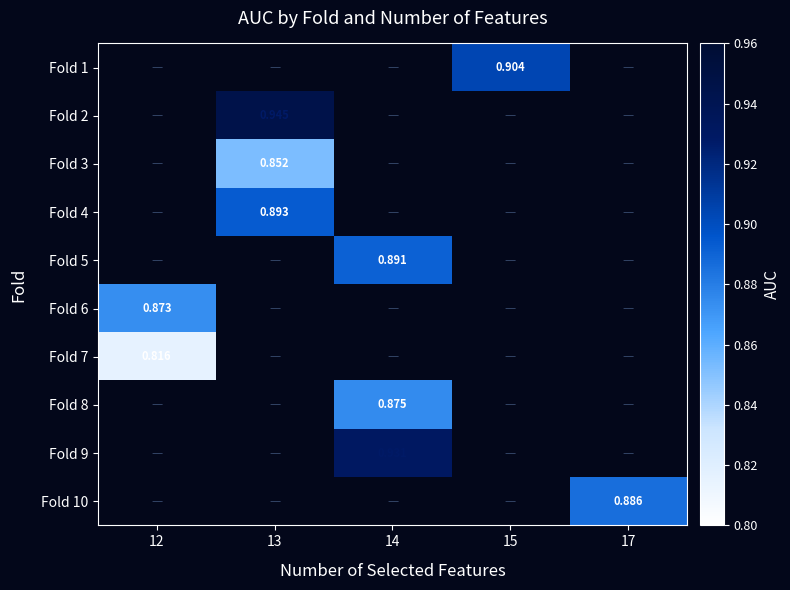

Which label corresponds to the largest value in the chart?

13